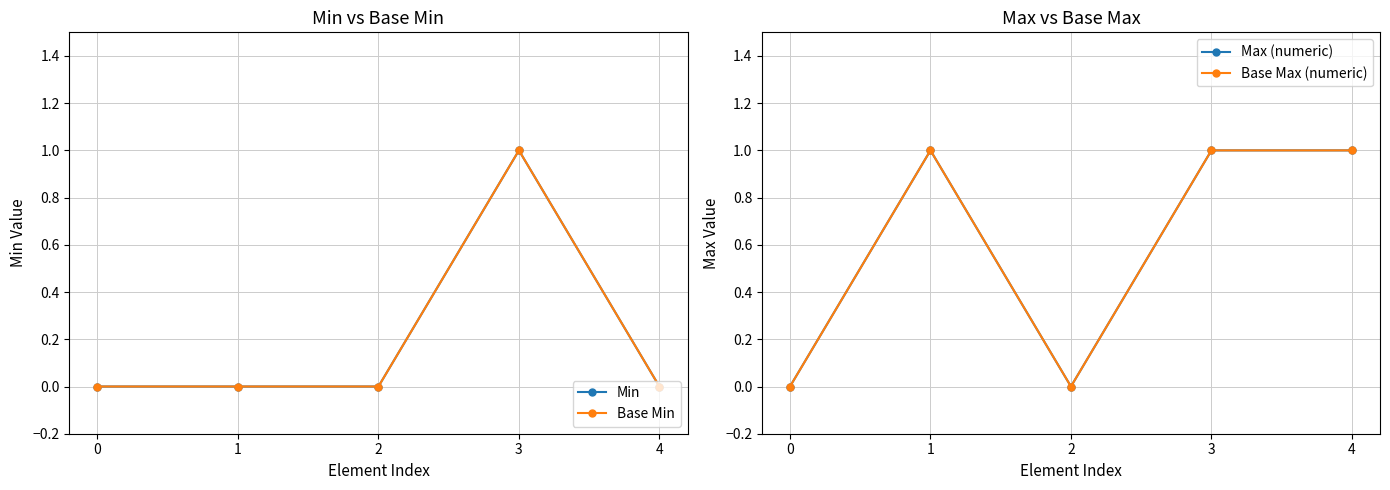

What are all the series names shown in the legend?

Min, Base Min, Max (numeric), Base Max (numeric)